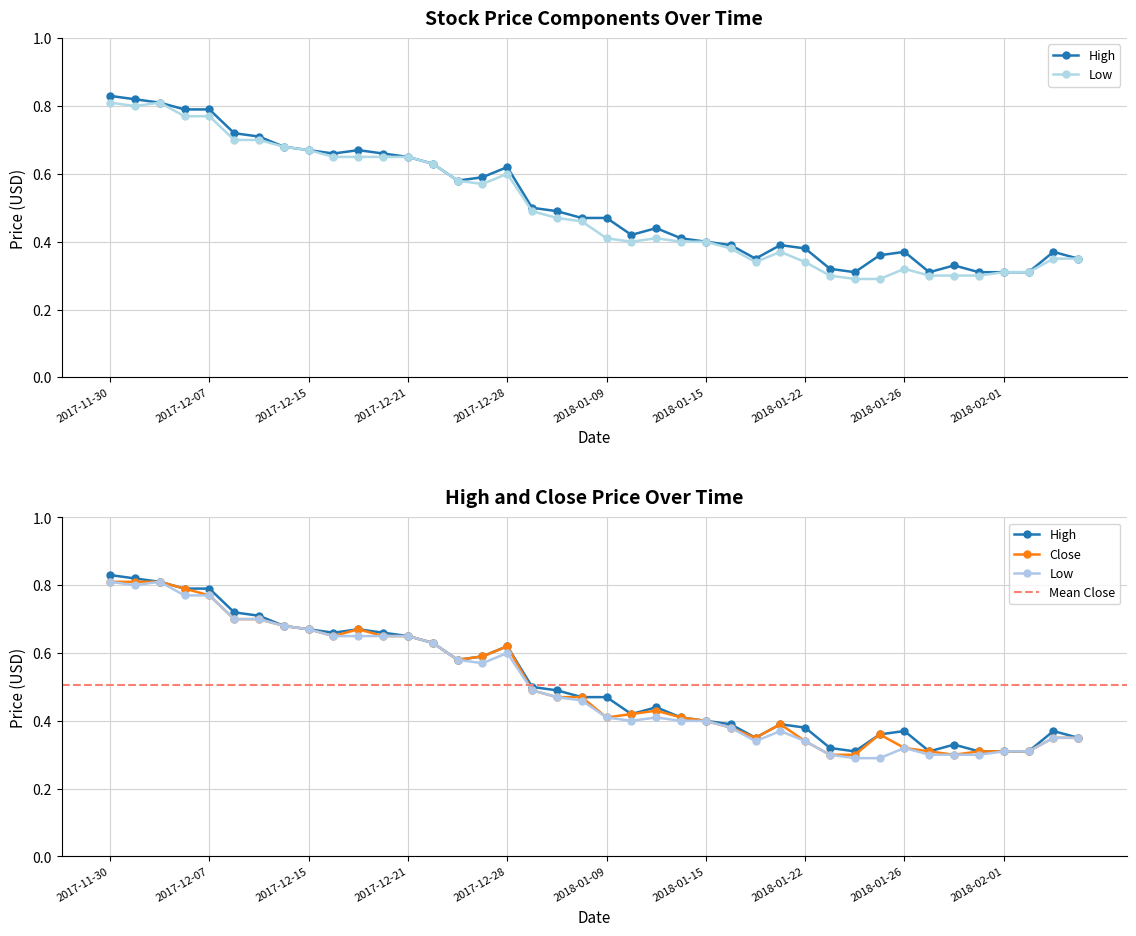

Does the chart have visible grid lines?

Yes